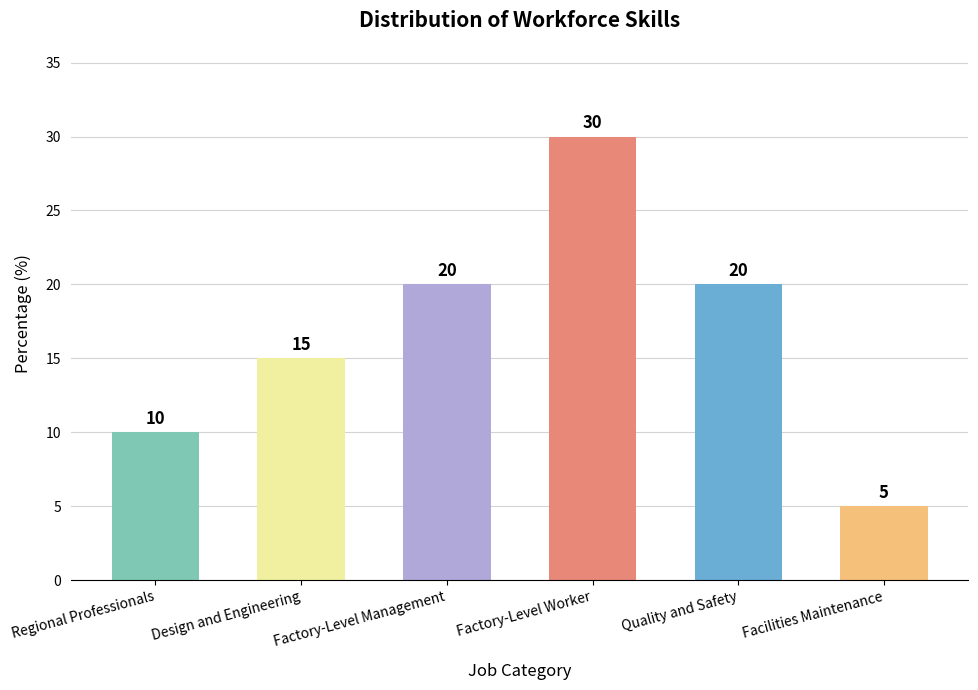

What value does the data have at Factory-Level Worker, to the nearest 5?

30